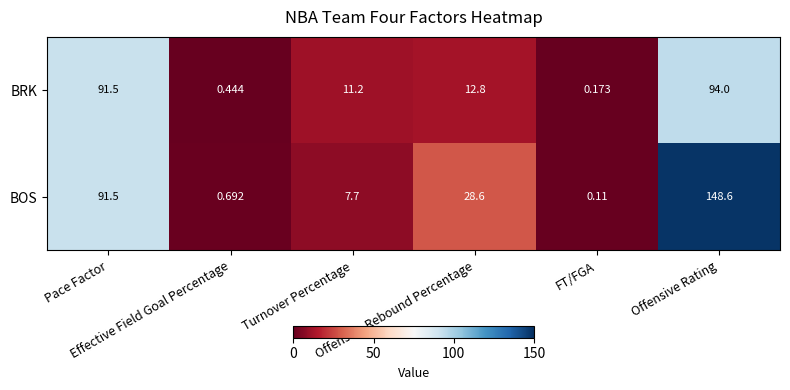

Which series has the widest spread of values?

BOS